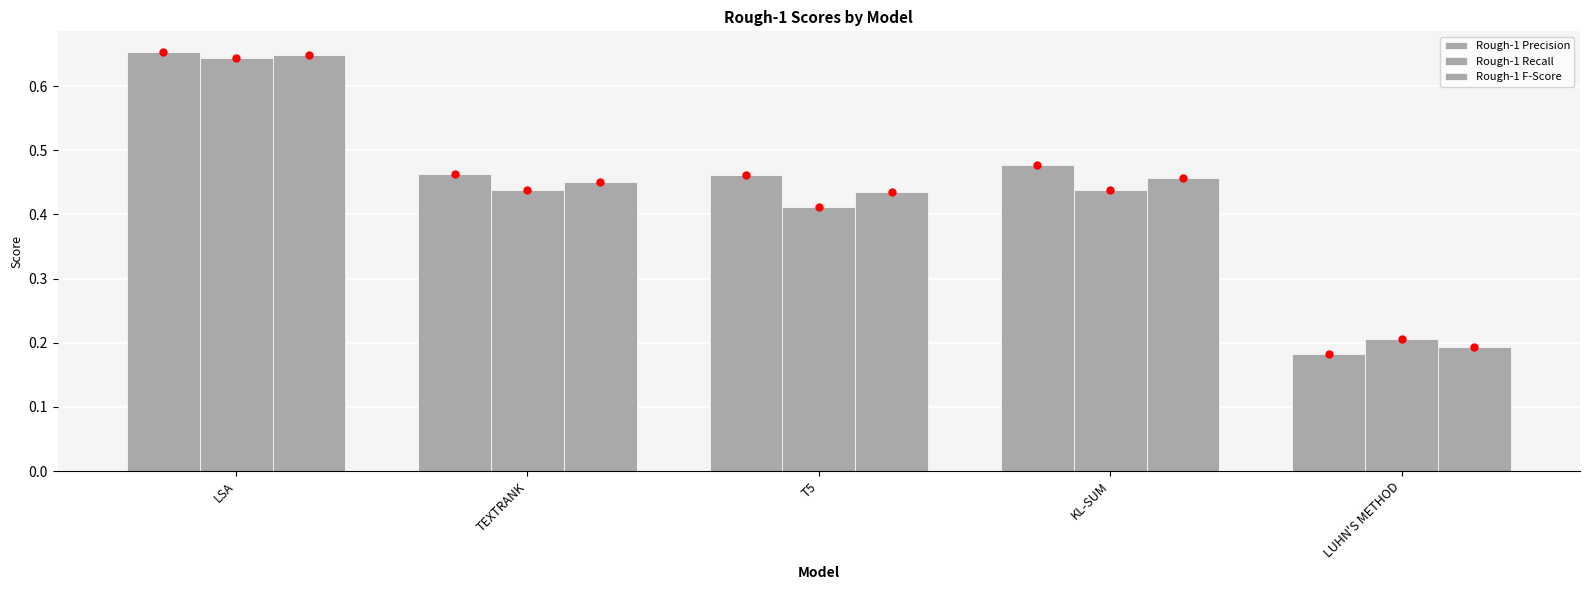

Does the chart contain stacked bars?

No